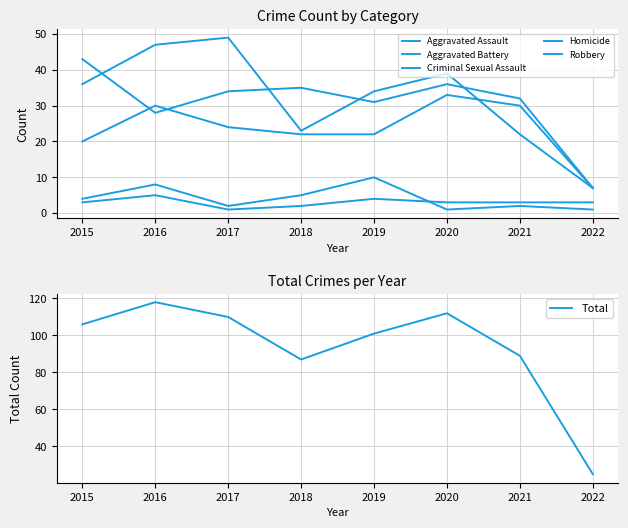

How many categories are shown in the chart?

8